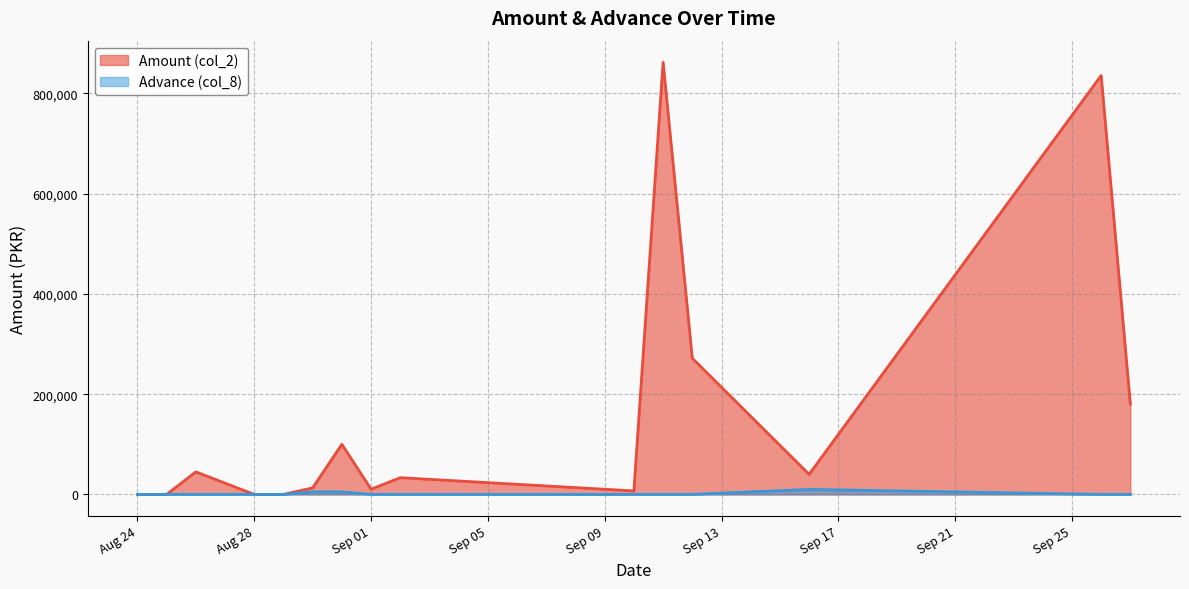

How many distinct data groups are displayed?

2